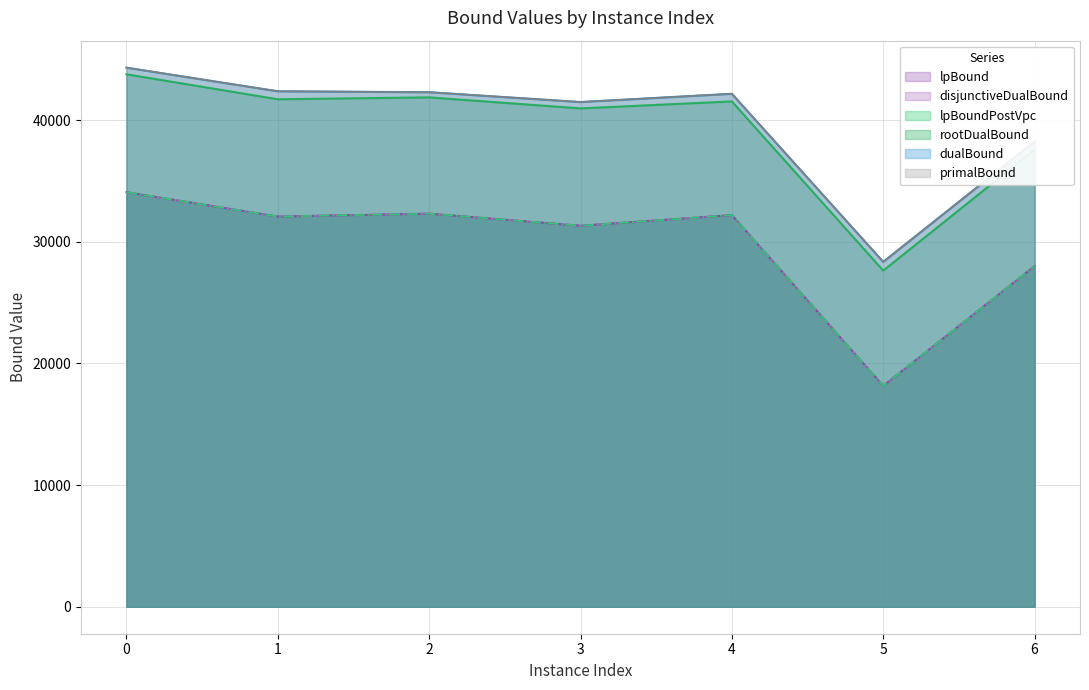

What is the sum of all rootDualBound values?

275058.7